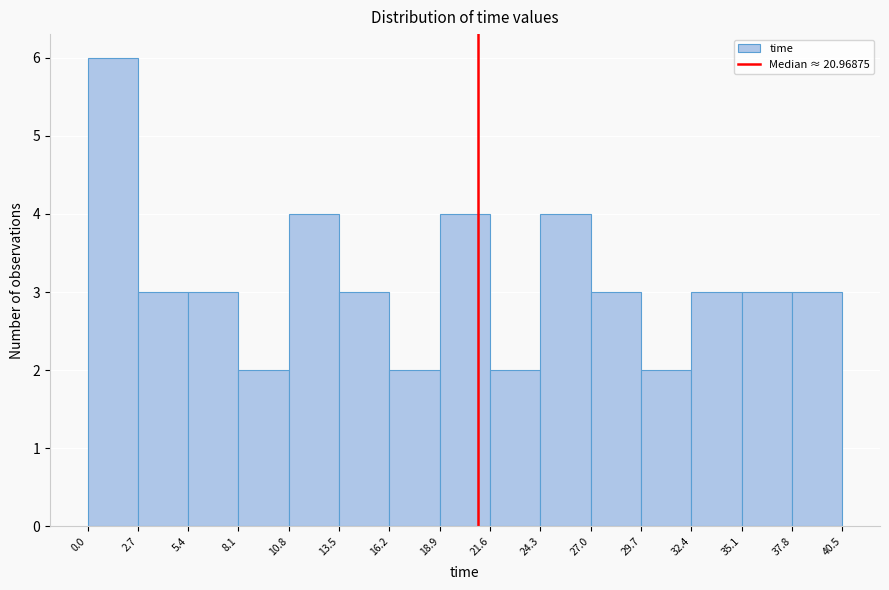

Over which range of the x-axis is the bar tallest?

0.0 to 2.7